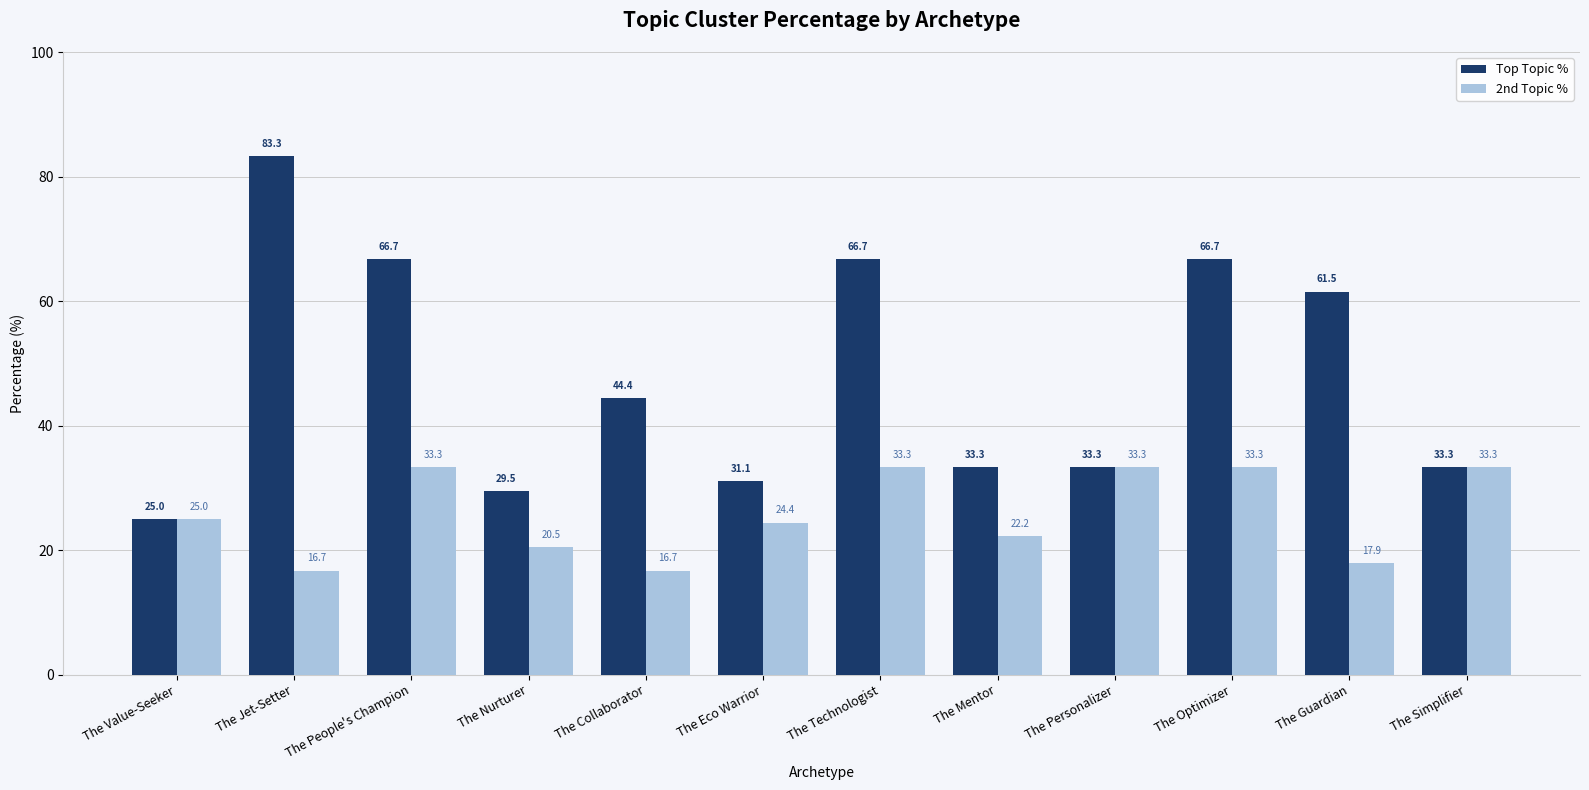

At how many categories does at least one series exceed 81?

1